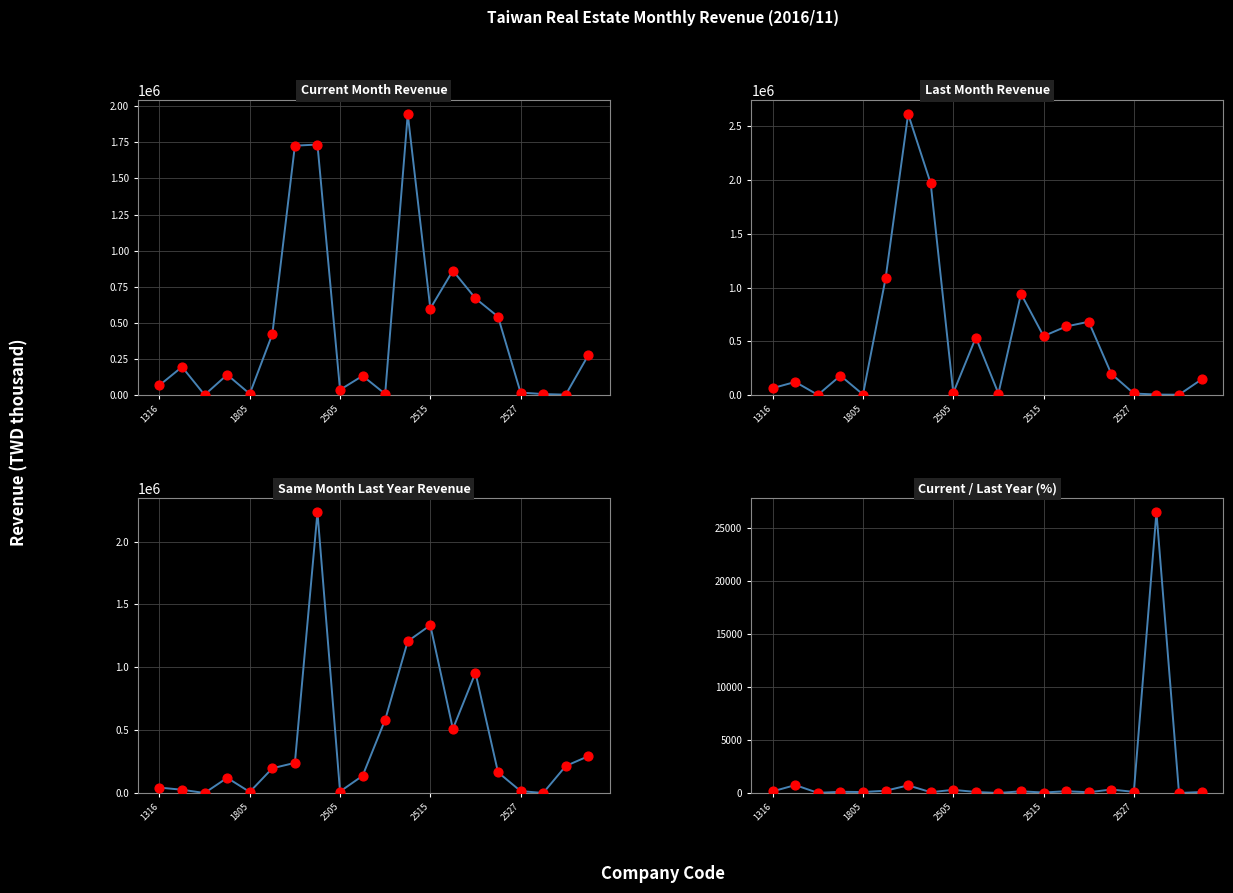

At how many categories does at least one series exceed 909254?

6